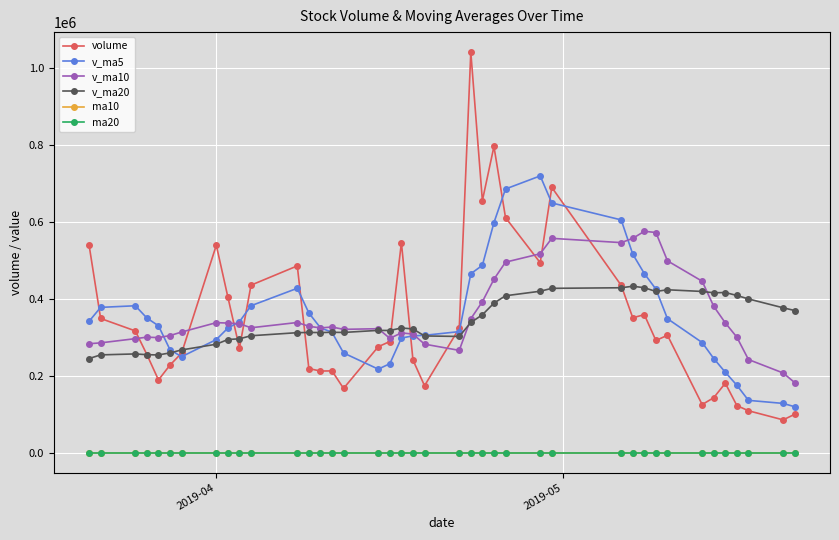

What is the maximum value for v_ma20?

432433.6